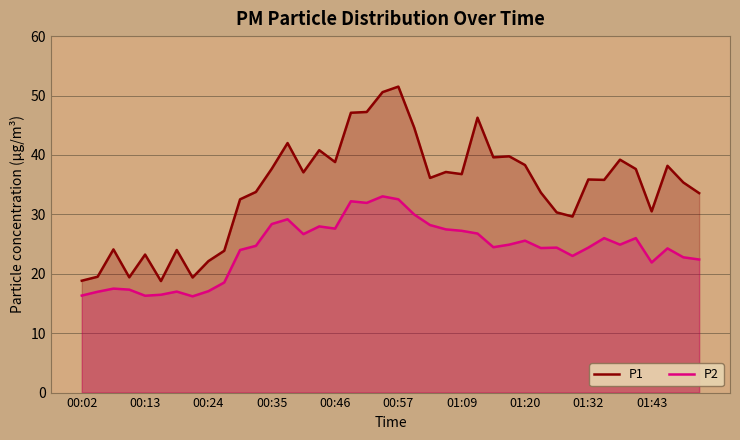

True or false: P2 has more than 0 interior local peaks.

True